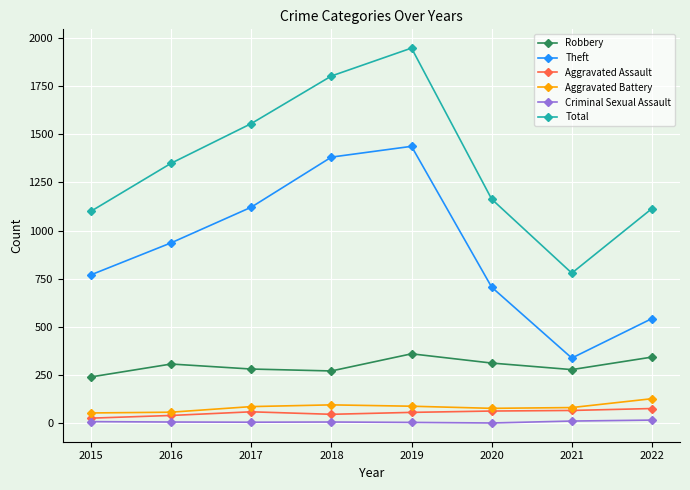

At which label does Criminal Sexual Assault first exceed 6?

2015